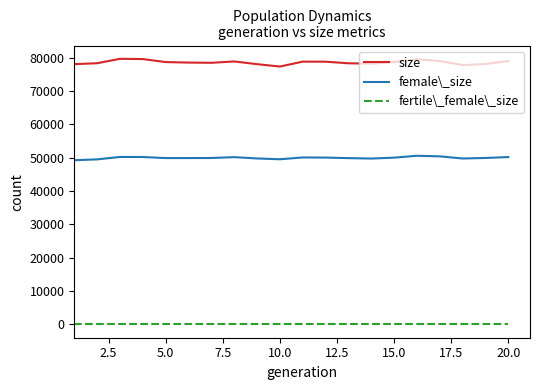

What are all the series names shown in the legend?

size, female\_size, fertile\_female\_size